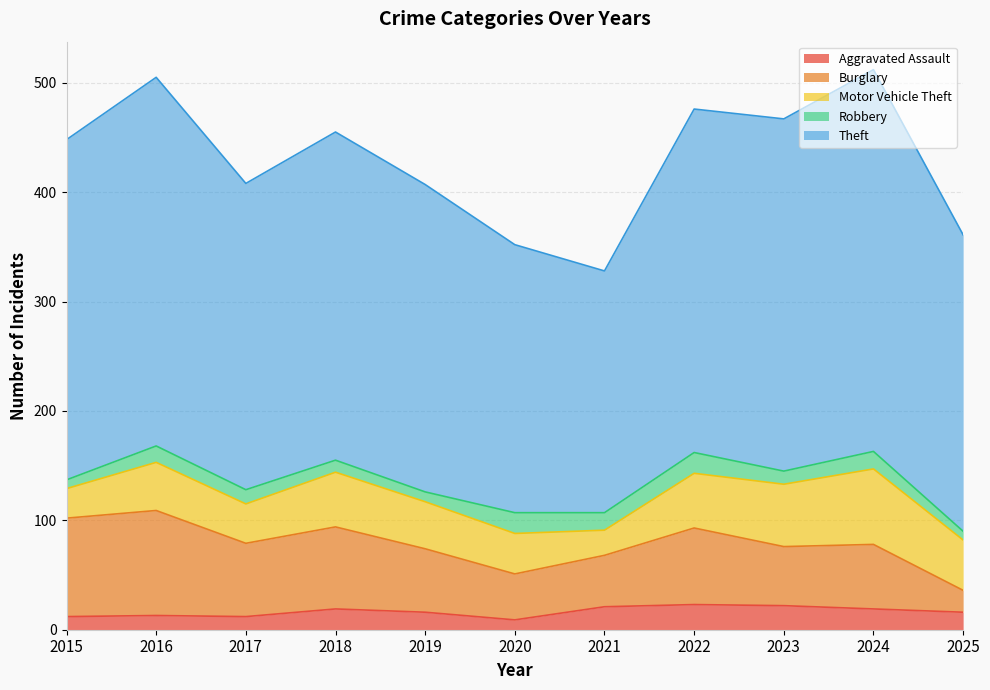

Where is the first local maximum for Burglary?

2016